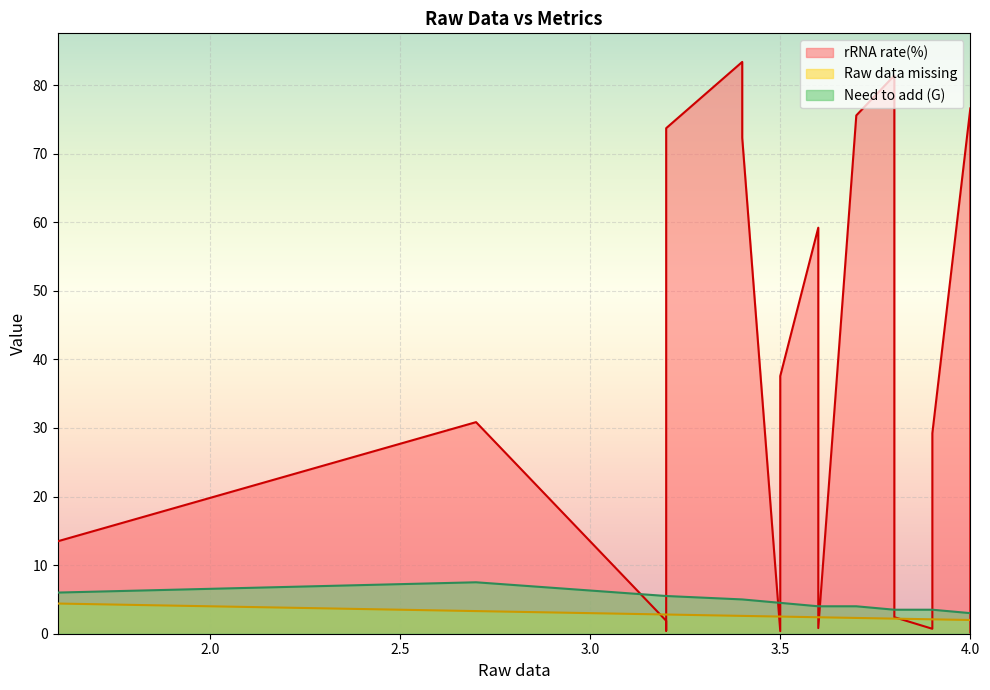

At 3.6, list the series in order from smallest to largest.

Raw data missing, Need to add (G), rRNA rate(%)